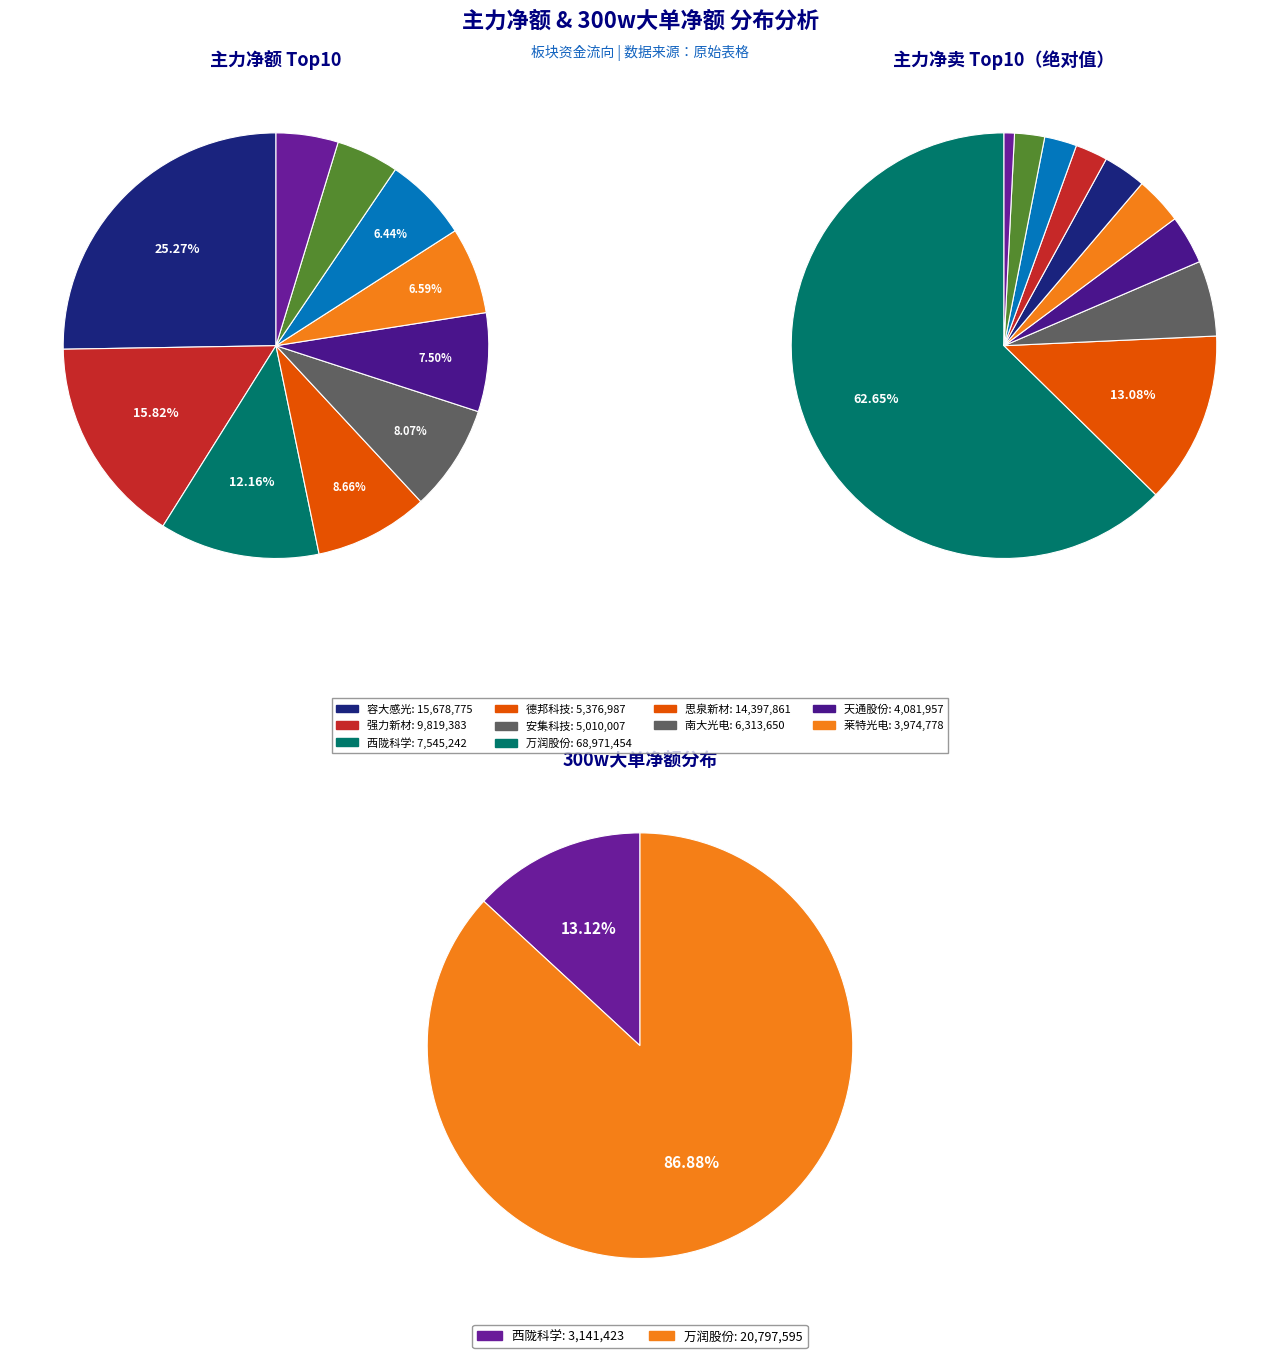

To the nearest percent, what is the average slice percentage?

17%